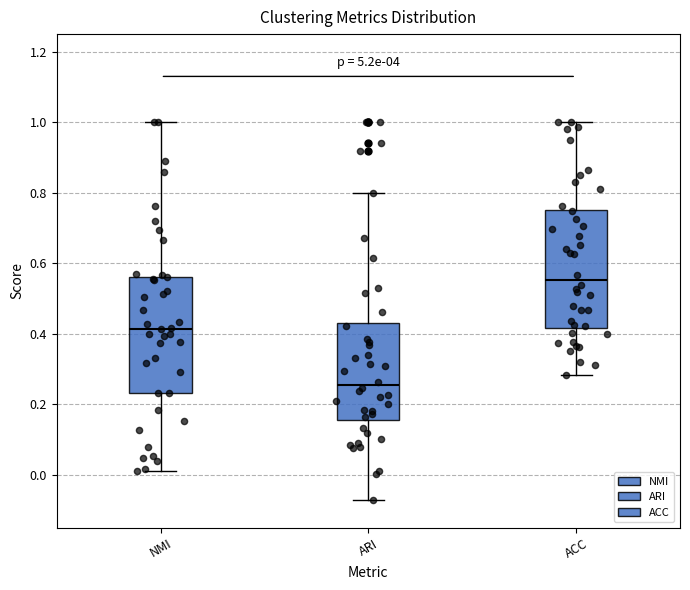

Reading left to right, read every box against the y-axis: the position of its median line, the range the box covers, and the ends of its whiskers. The values are not printed on the chart, so give them approximately, as read against the axis.

NMI: median 0.42, box 0.24 to 0.56, whiskers 0.00 to 1.00
ARI: median 0.26, box 0.16 to 0.44, whiskers -0.08 to 0.80
ACC: median 0.56, box 0.42 to 0.76, whiskers 0.28 to 1.00